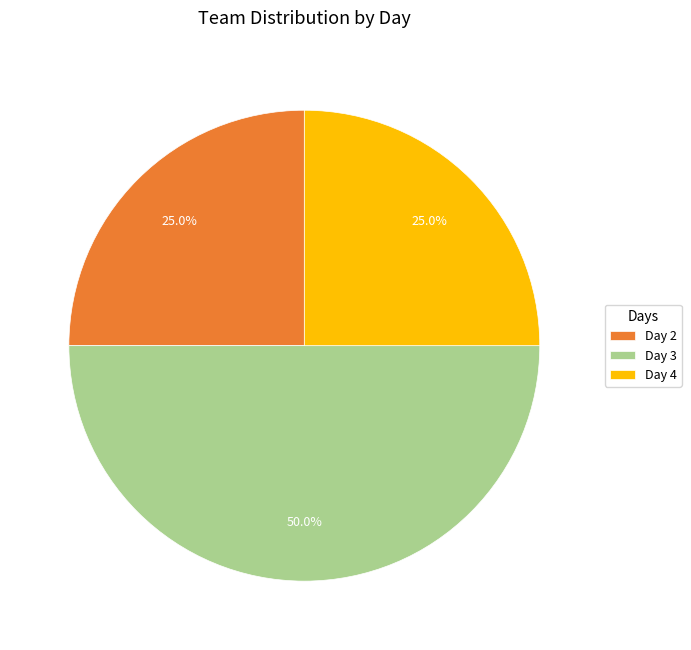

To the nearest percent, what percentage of the pie is Day 4?

25%